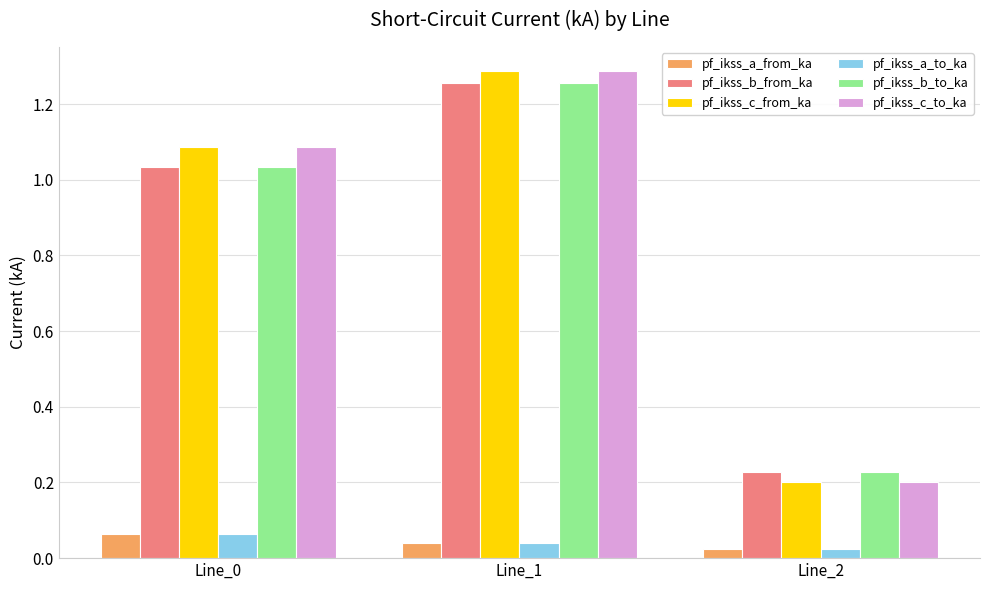

At which label does pf_ikss_b_from_ka reach its minimum?

Line_2